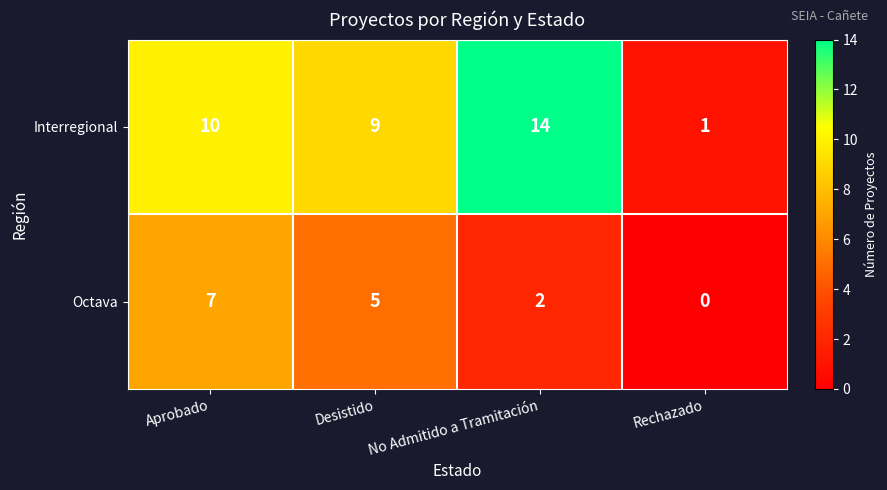

Which series has the widest spread of values?

Interregional